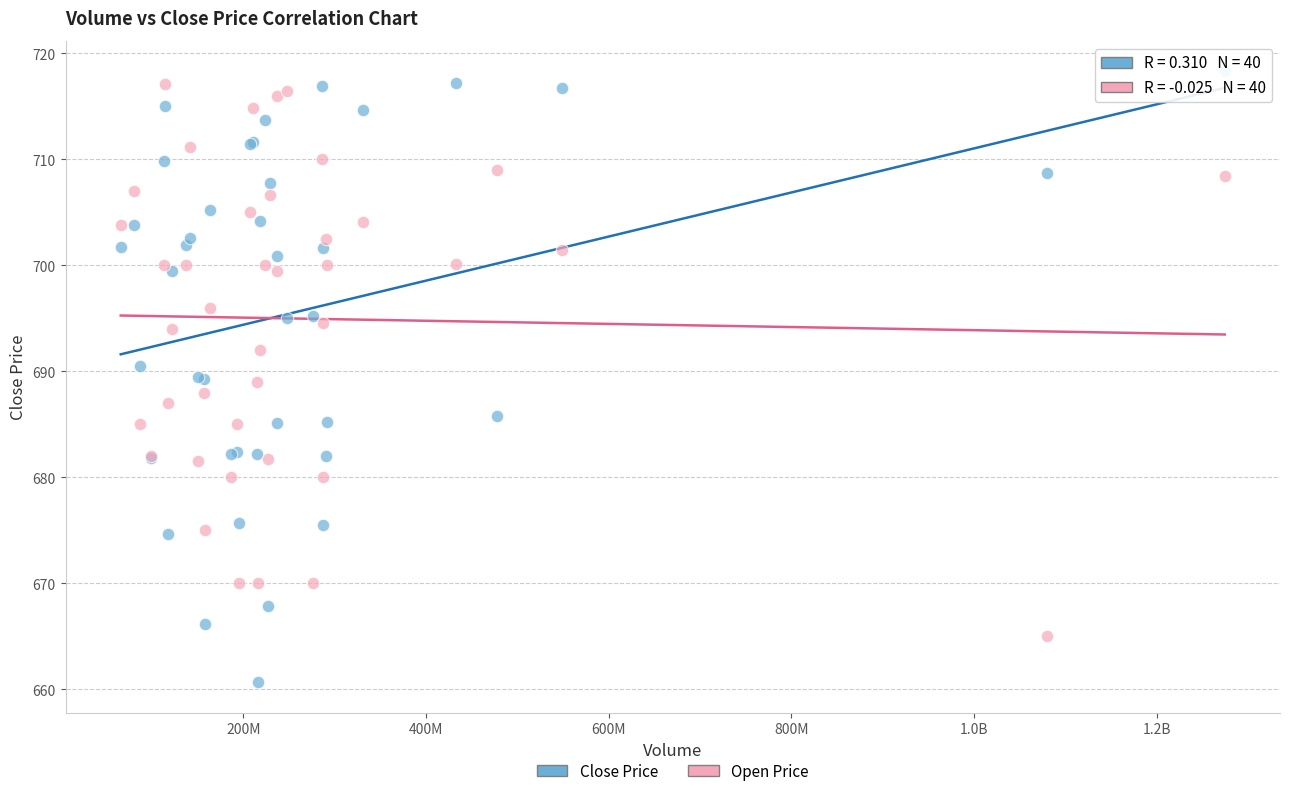

Which series reaches the minimum Y coordinate?

Close Price